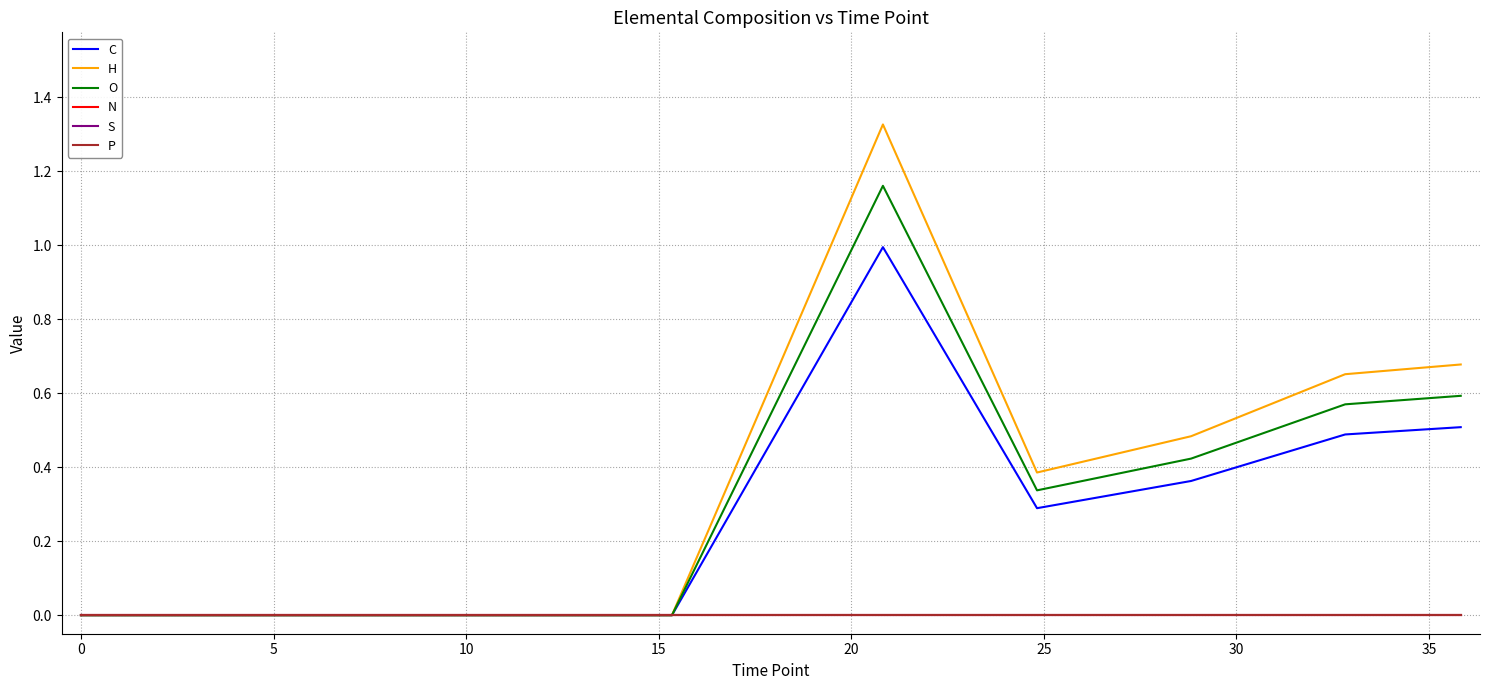

Does the chart have visible grid lines?

Yes